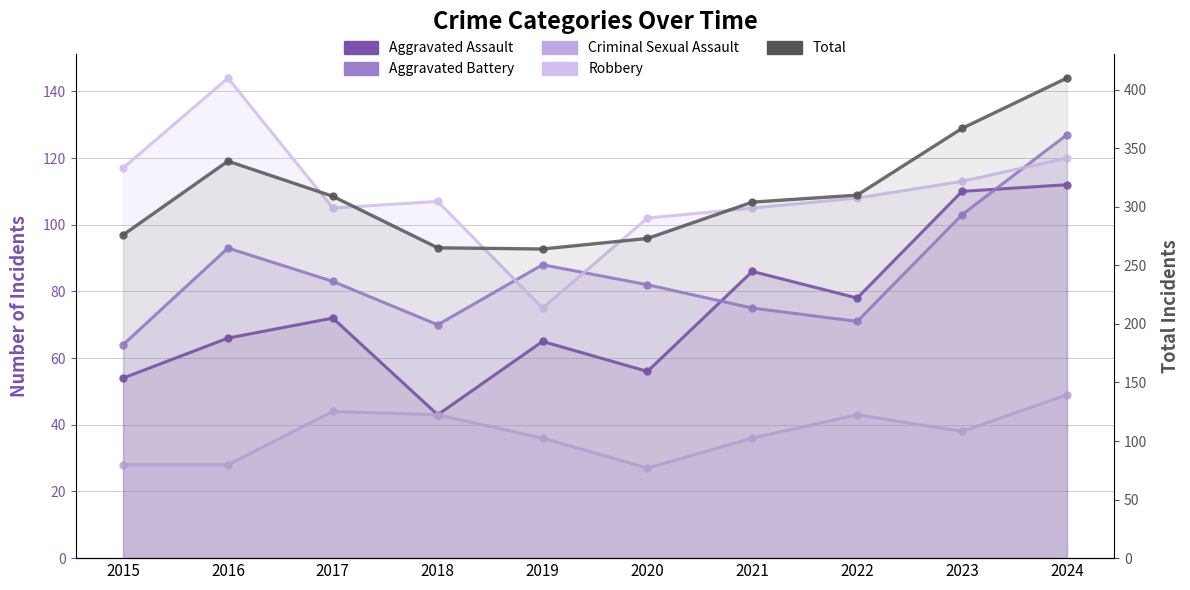

Where does the Total series first go above 309?

2016